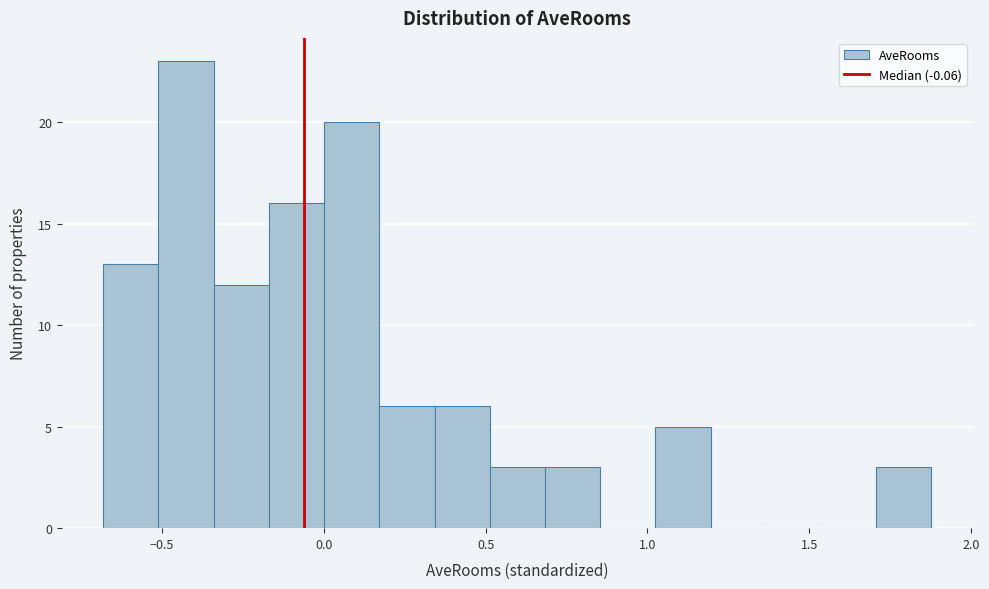

Around what value on the x-axis is the tallest bar? Give the approximate position of its centre, as read against the axis.

-0.45